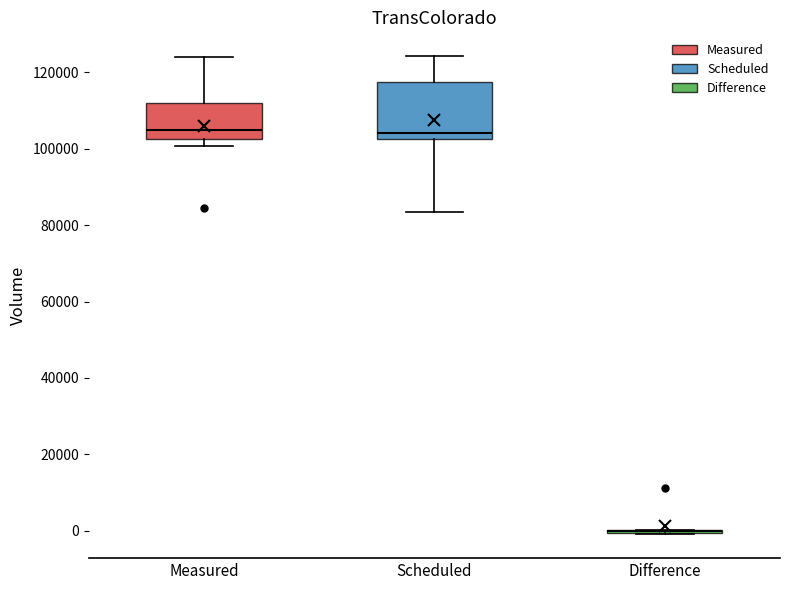

Reading left to right, read every box against the y-axis: the position of its median line, the range the box covers, and the ends of its whiskers. The values are not printed on the chart, so give them approximately, as read against the axis.

Measured: median 104000, box 102000 to 112000, whiskers 100000 to 124000
Scheduled: median 104000, box 102000 to 118000, whiskers 84000 to 124000
Difference: box collapsed to a line at 0, whiskers 0 to 0